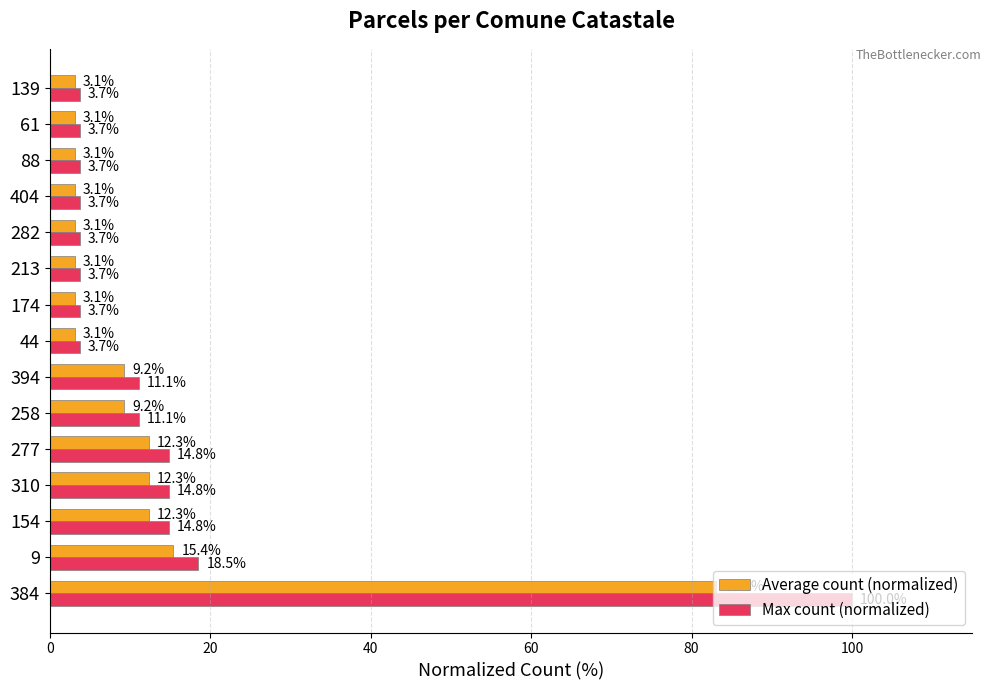

The Max count (normalized) series shows 3.7 at 404. True or false?

True